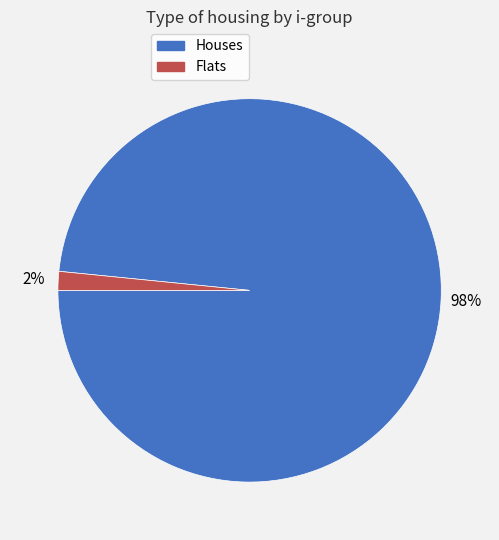

Is there any slice that represents more than half of the pie?

Yes